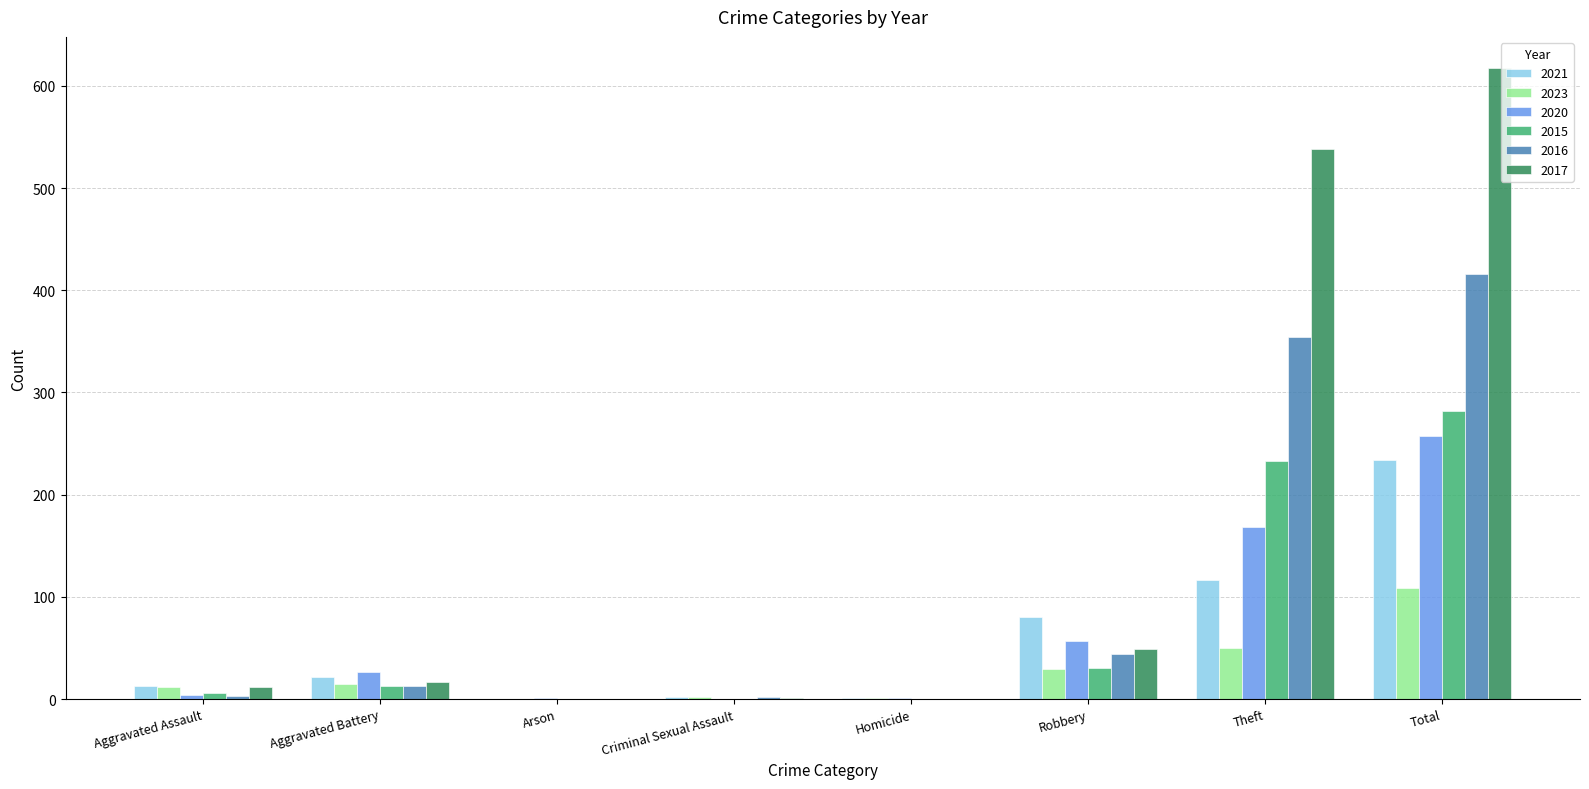

How many categories are shown in the chart?

8